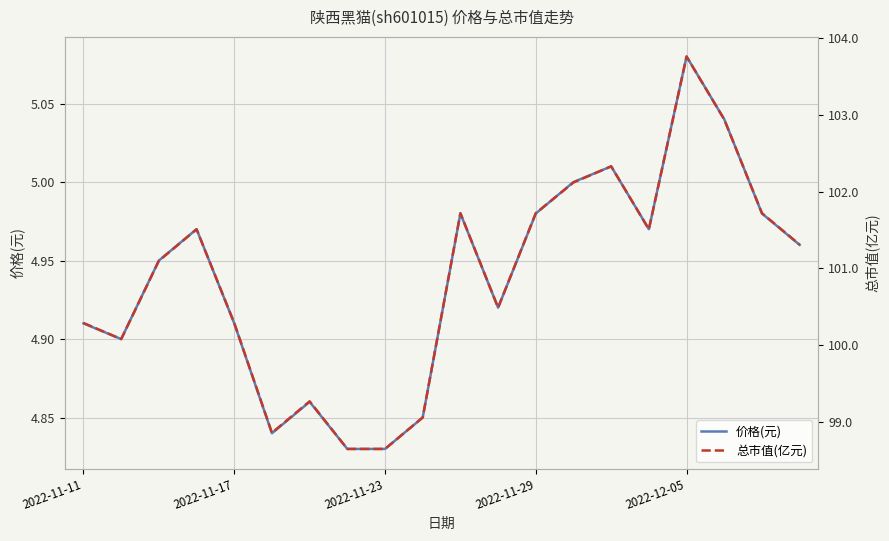

Which series has the largest total across all categories?

总市值(亿元)